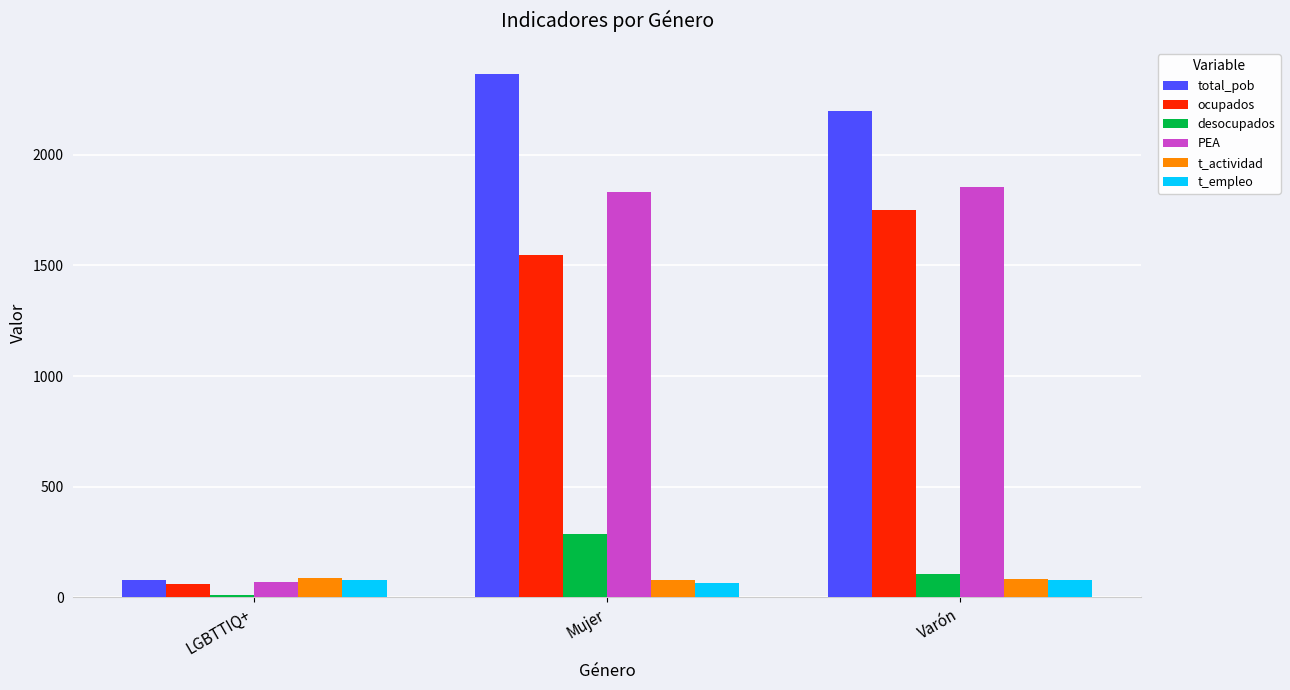

What is the label of the 1st bar from the left?

LGBTTIQ+